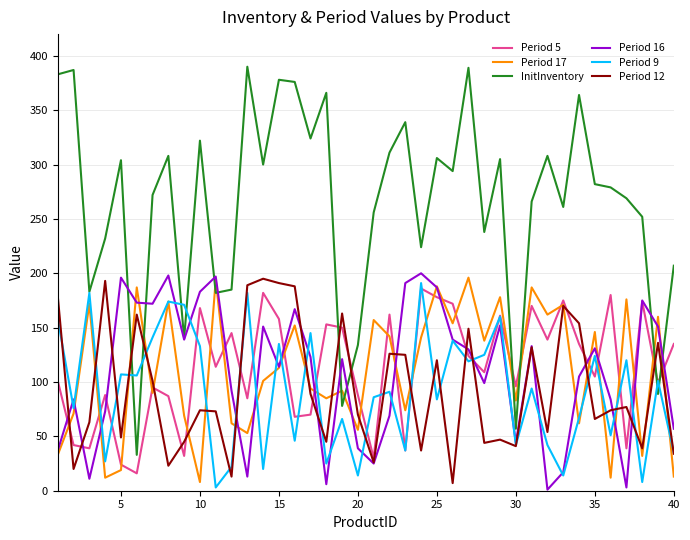

Which series has the largest total across all categories?

InitInventory